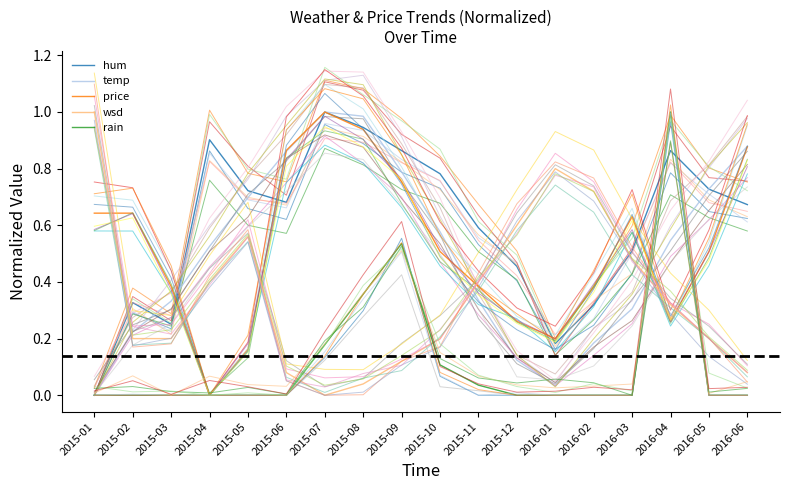

How many intersections are there between price and temp?

4